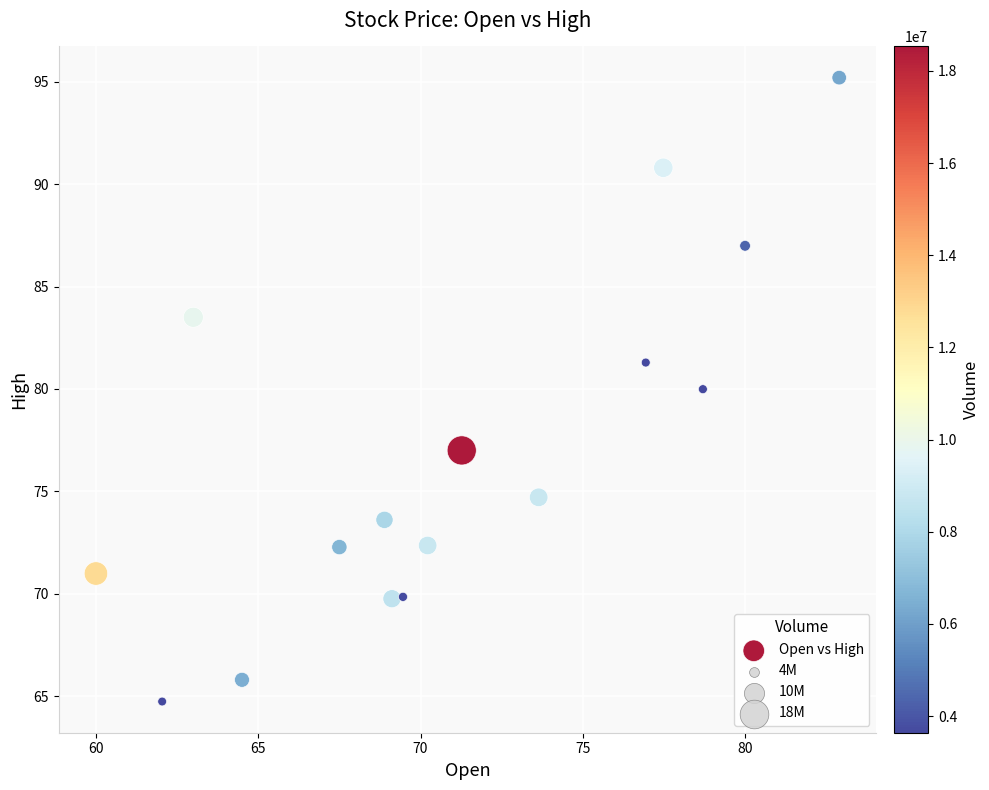

What is the range of X values (max minus min)?

22.9